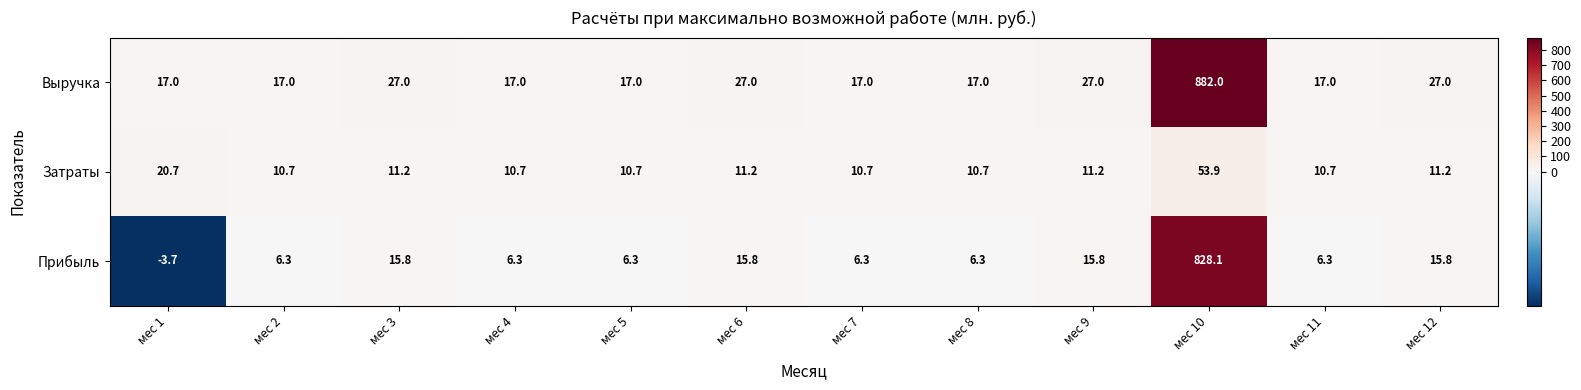

Which label corresponds to the smallest value in the chart?

мес 1